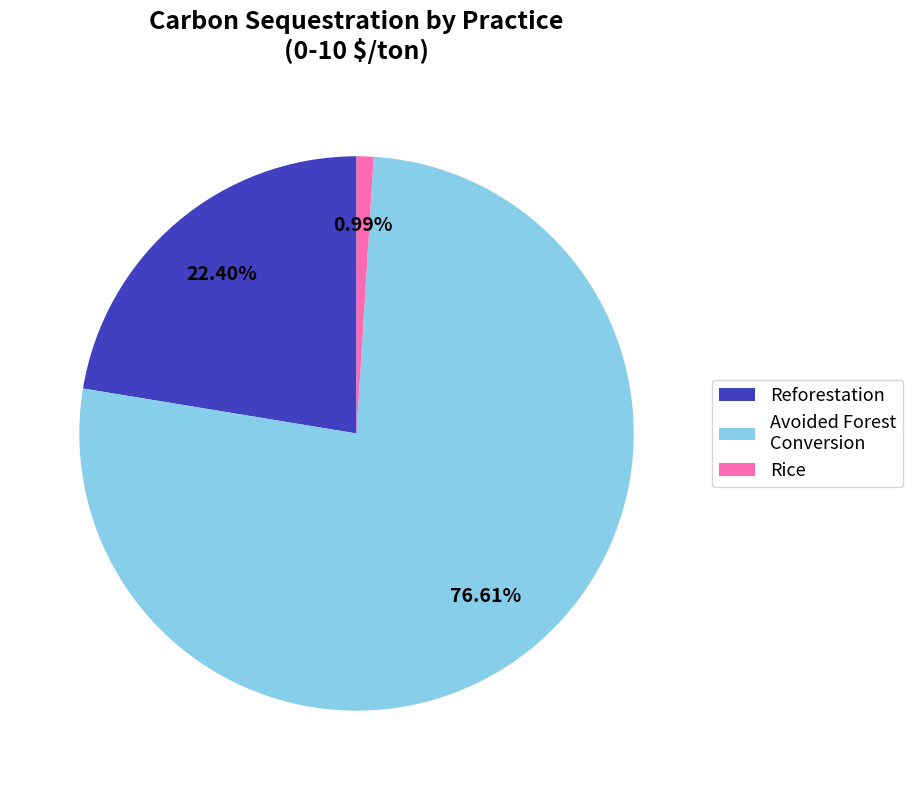

Is the sum of Reforestation and Rice greater than half?

No